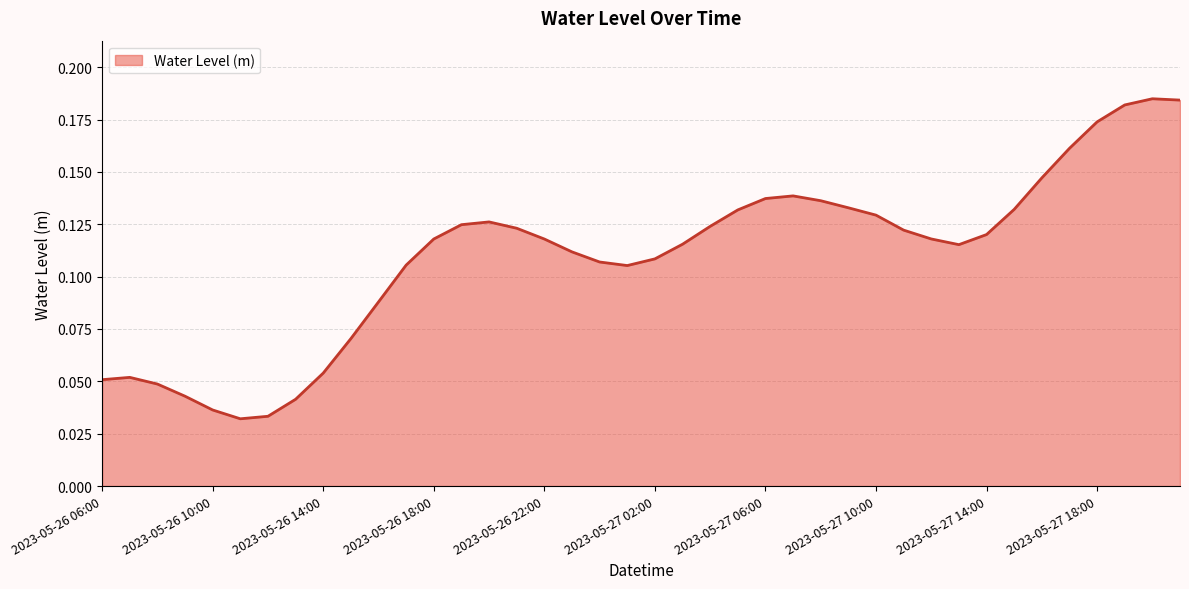

How many interior local valleys (lower than both neighbors) does the data have?

3